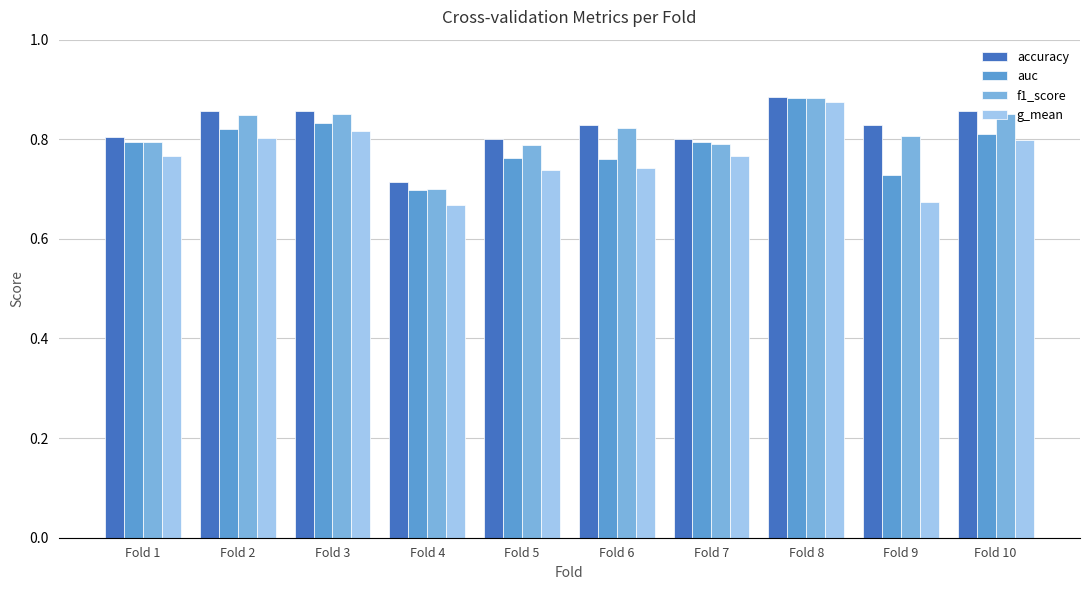

Between Fold 3 and Fold 6, which series saw the biggest shift?

g_mean